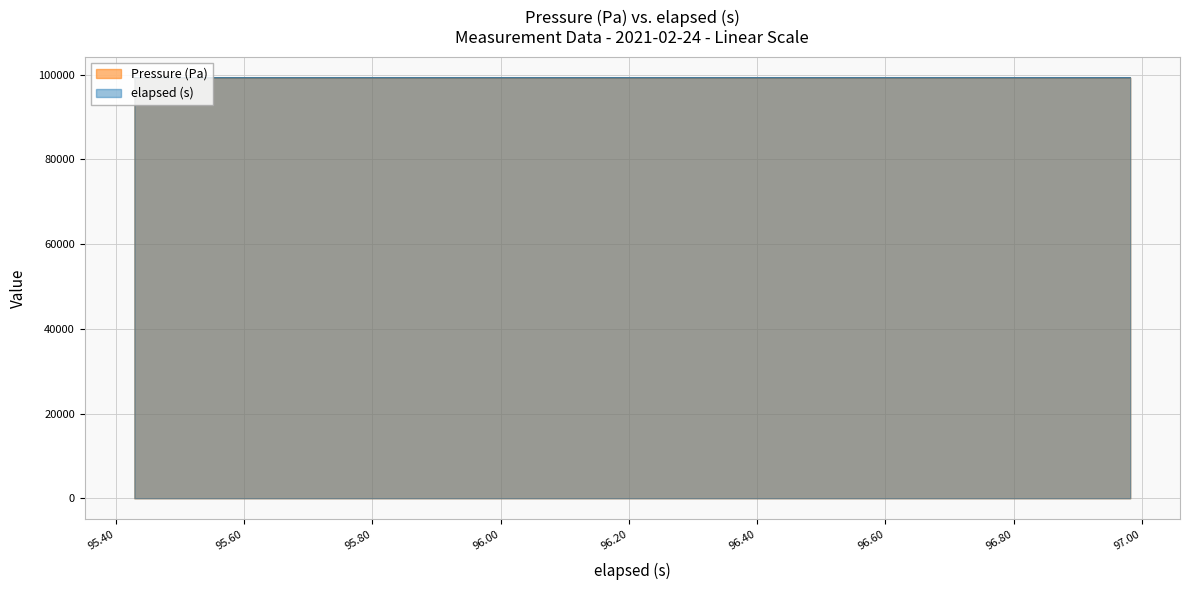

What is the greatest value displayed?

99292.8